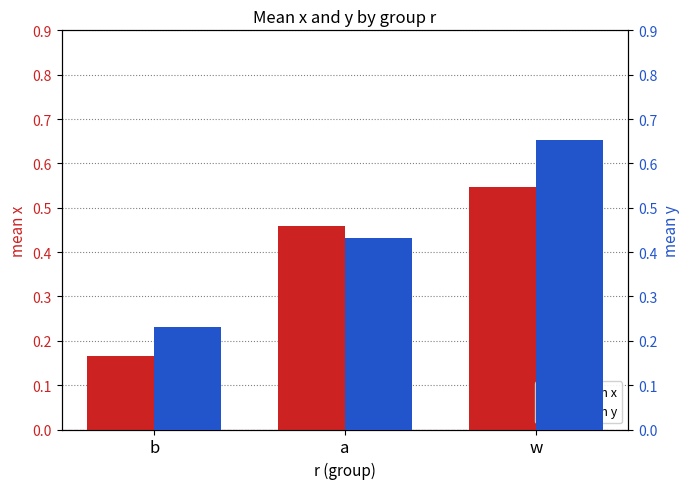

List the series in order of their overall mean, lowest first.

mean x, mean y